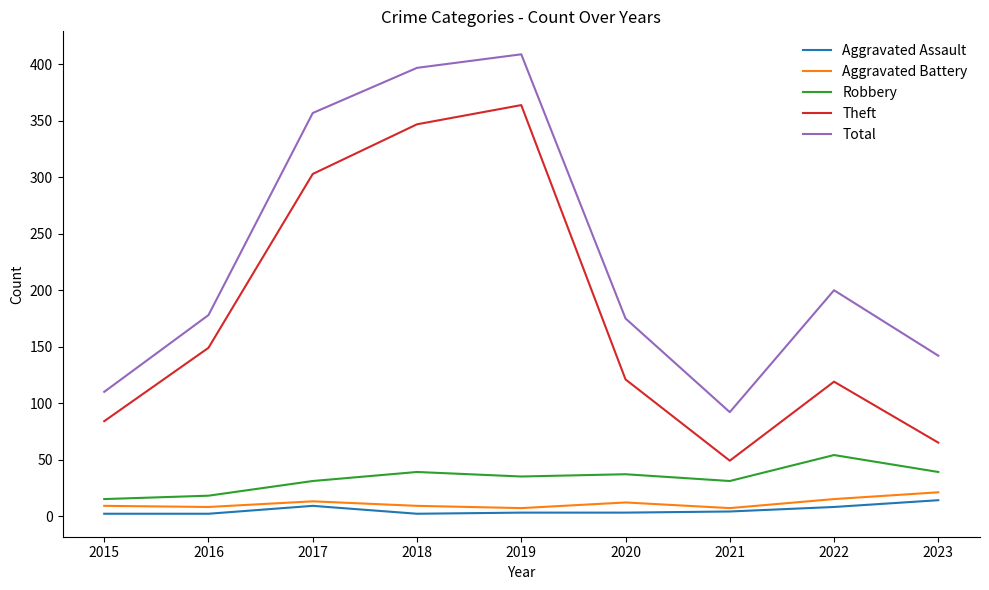

What is the sum of all Robbery values?

299